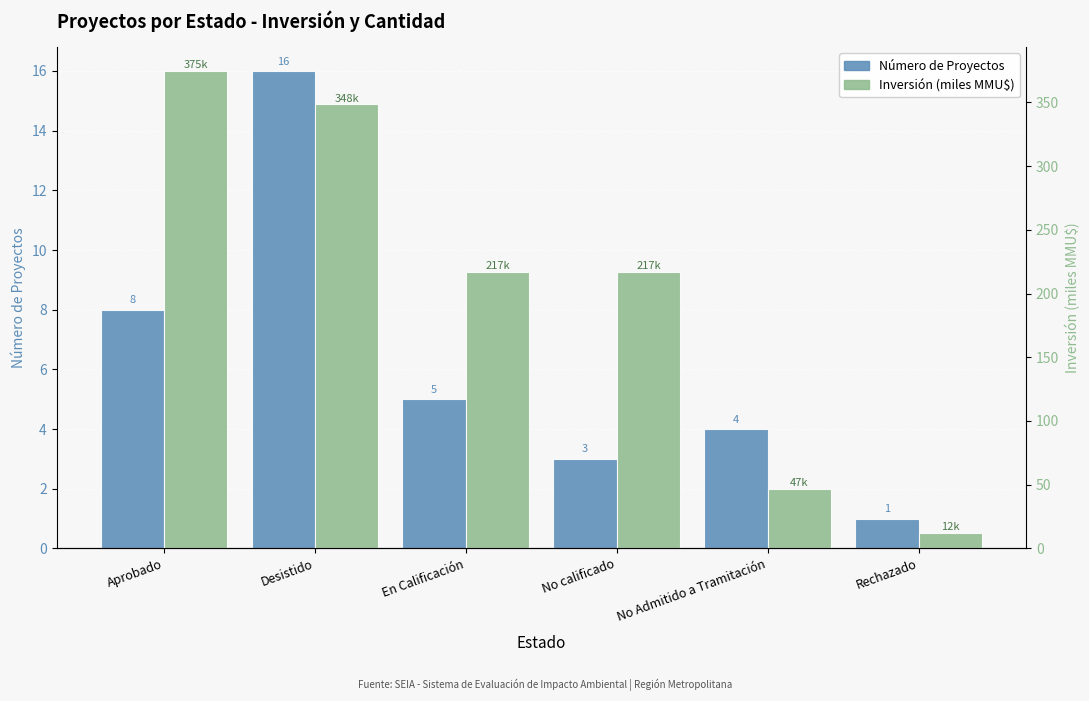

At No Admitido a Tramitación, list the series in order from largest to smallest.

Inversión (miles MMU$), Número de Proyectos